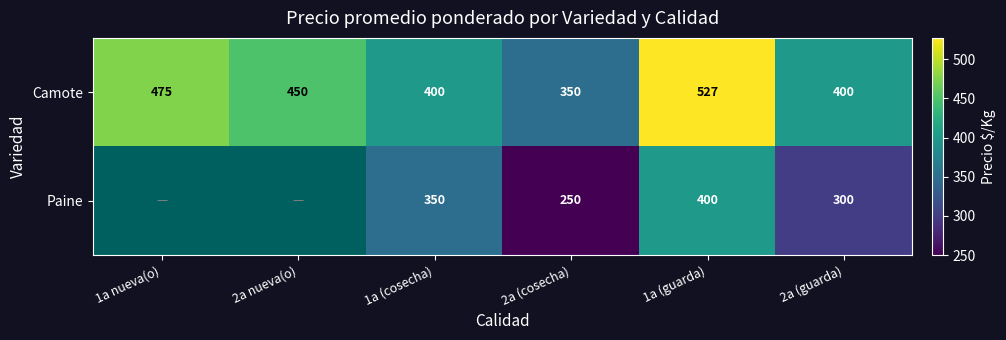

At how many categories does at least one series exceed 420?

3